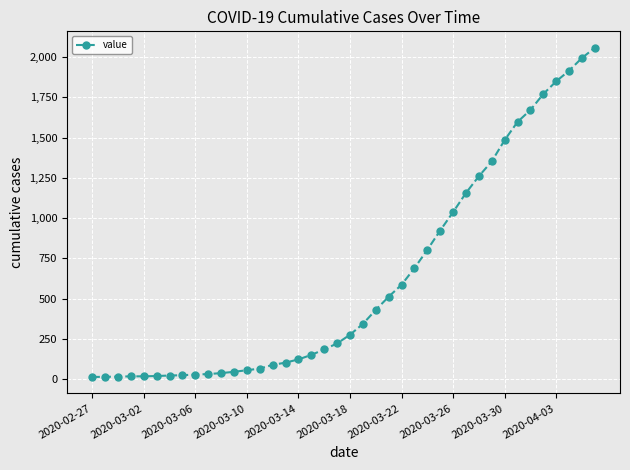

What is the greatest value displayed?

2057